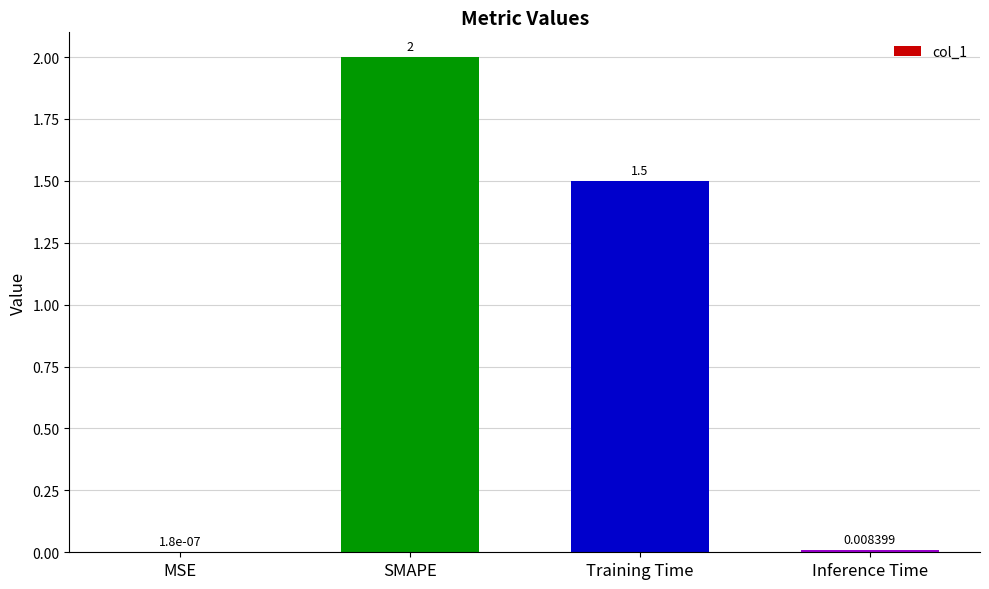

At which category does the chart reach its peak across all series?

SMAPE